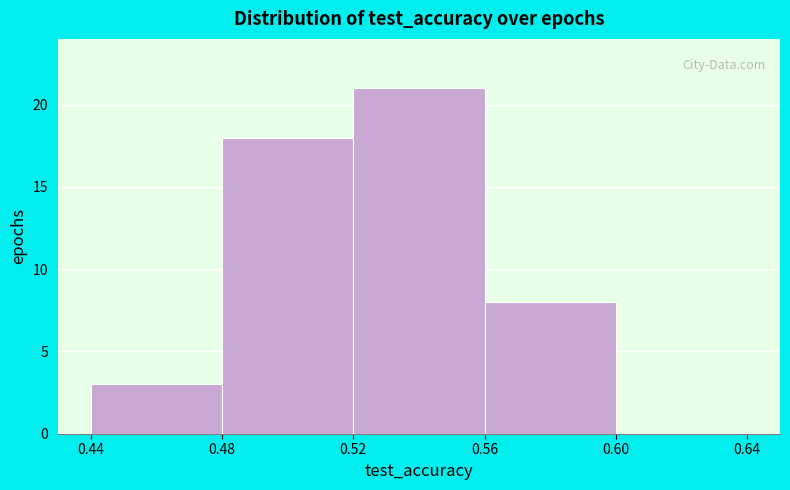

What is the height of the bar covering 0.56 to 0.60 on the x-axis? The values are not printed on the chart, so give them approximately, as read against the axis.

8